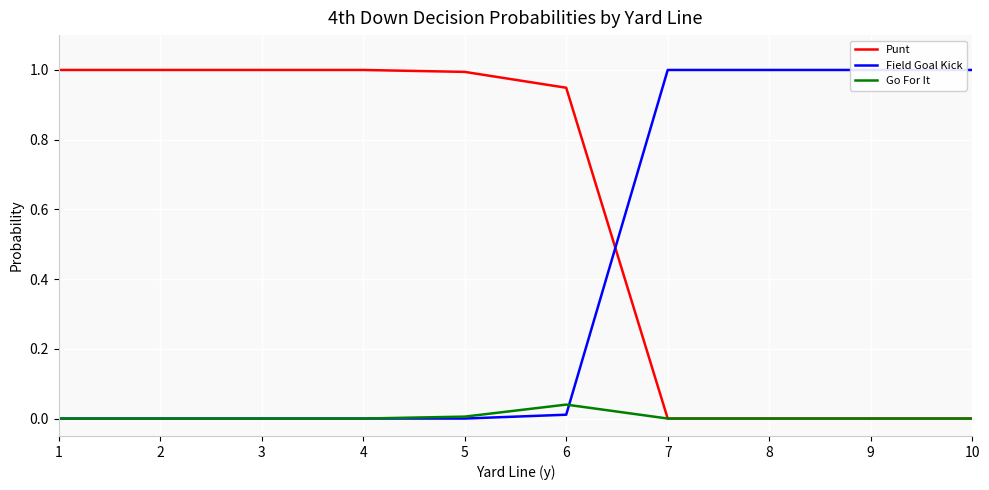

True or false: Go For It and Punt cross at least once.

False